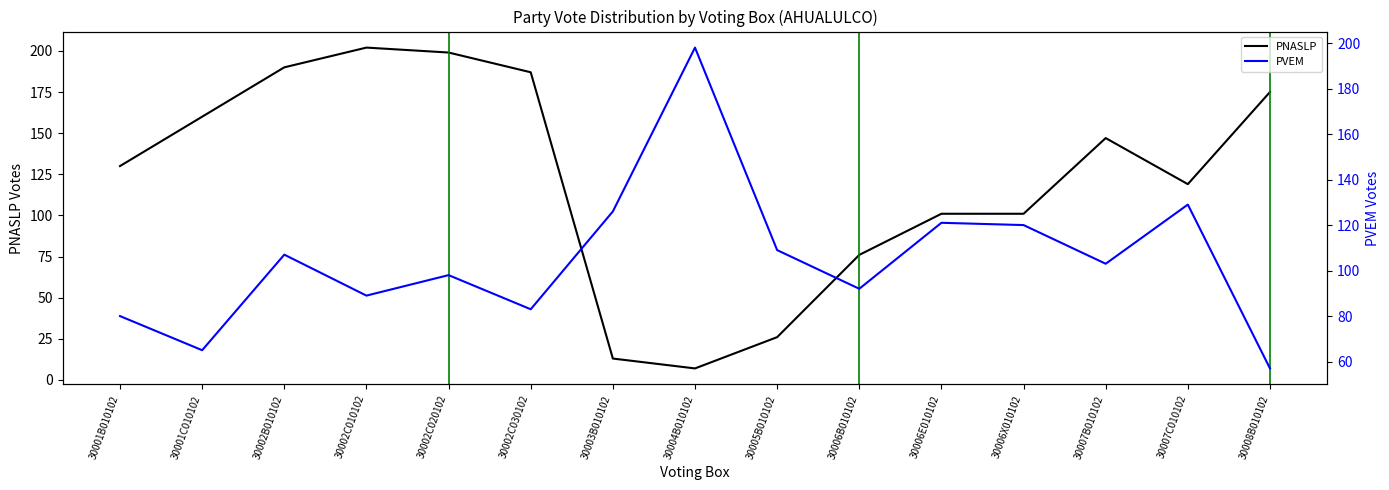

Rank the series by their average value, from lowest to highest.

PVEM, PNASLP